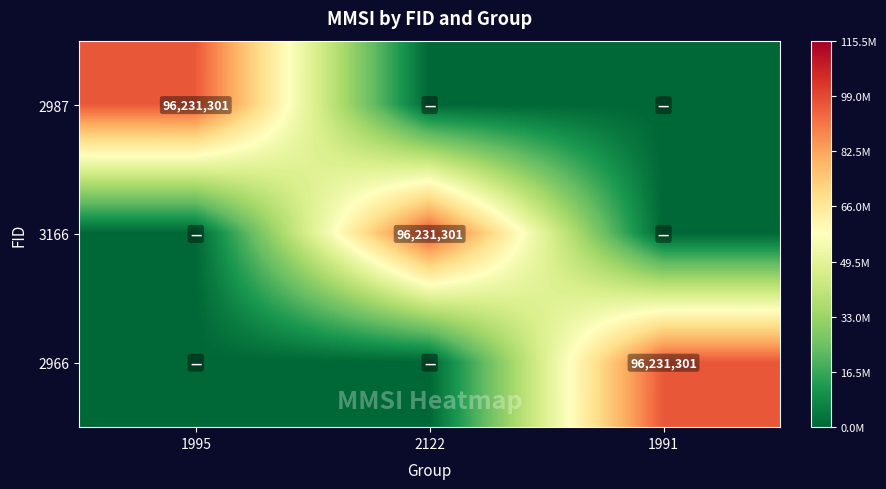

The value of 3166 at 2122 is 133927790. True or false?

False